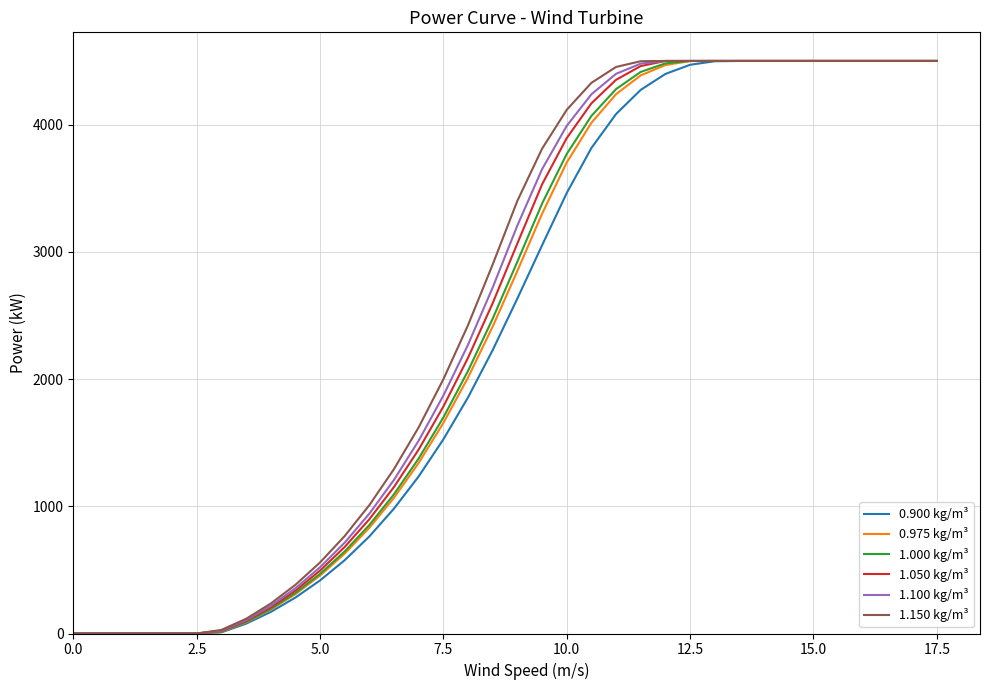

What is the greatest value displayed?

4500